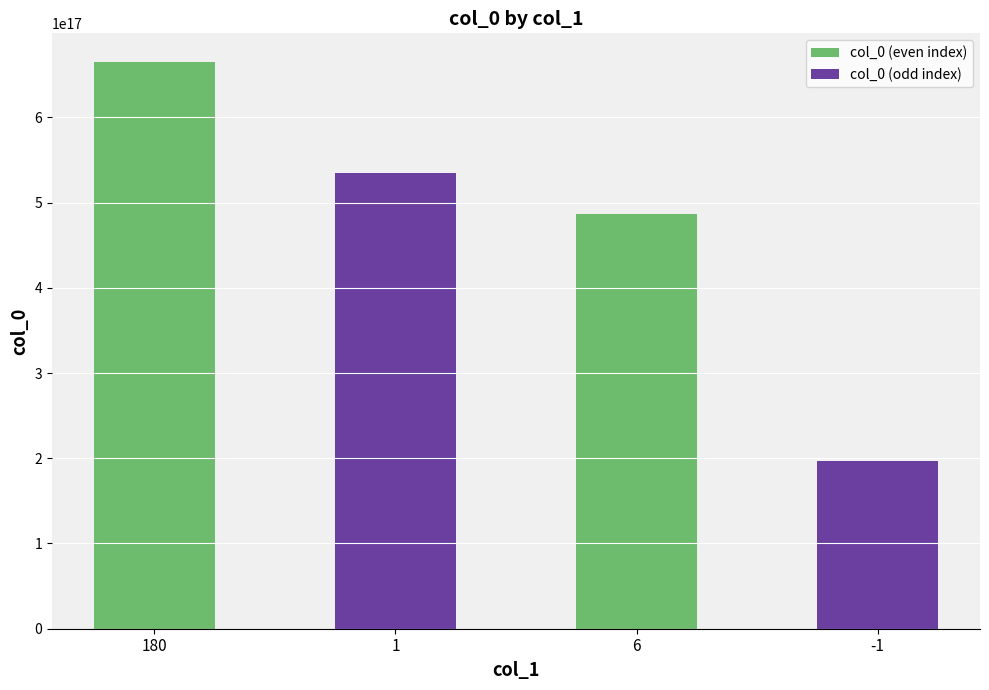

Count the values in the range 486259209319481344 to 665310034514673664.

3